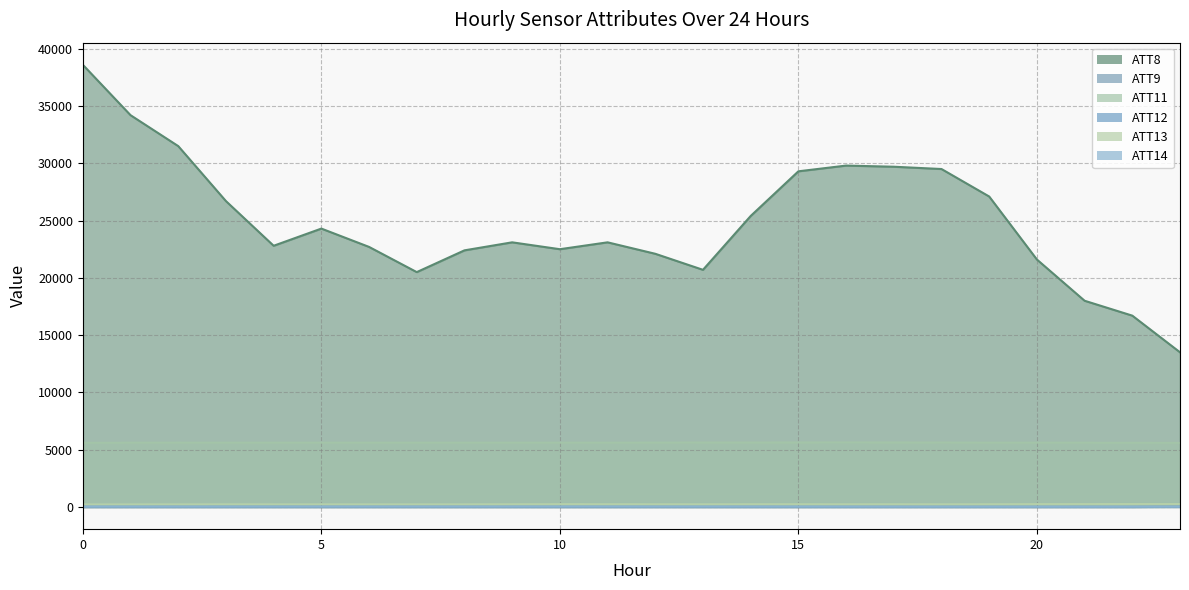

True or false: ATT12 and ATT14 intersect in this chart.

False